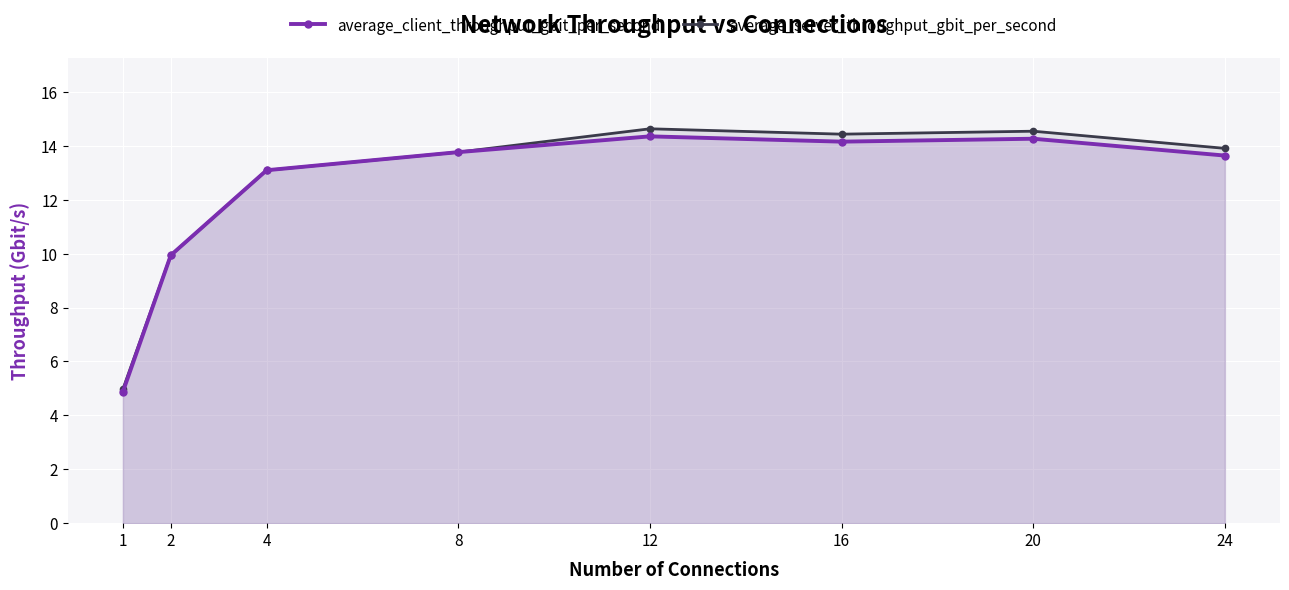

True or false: average_client_throughput_gbit_per_second has more than 0 interior local peaks.

True